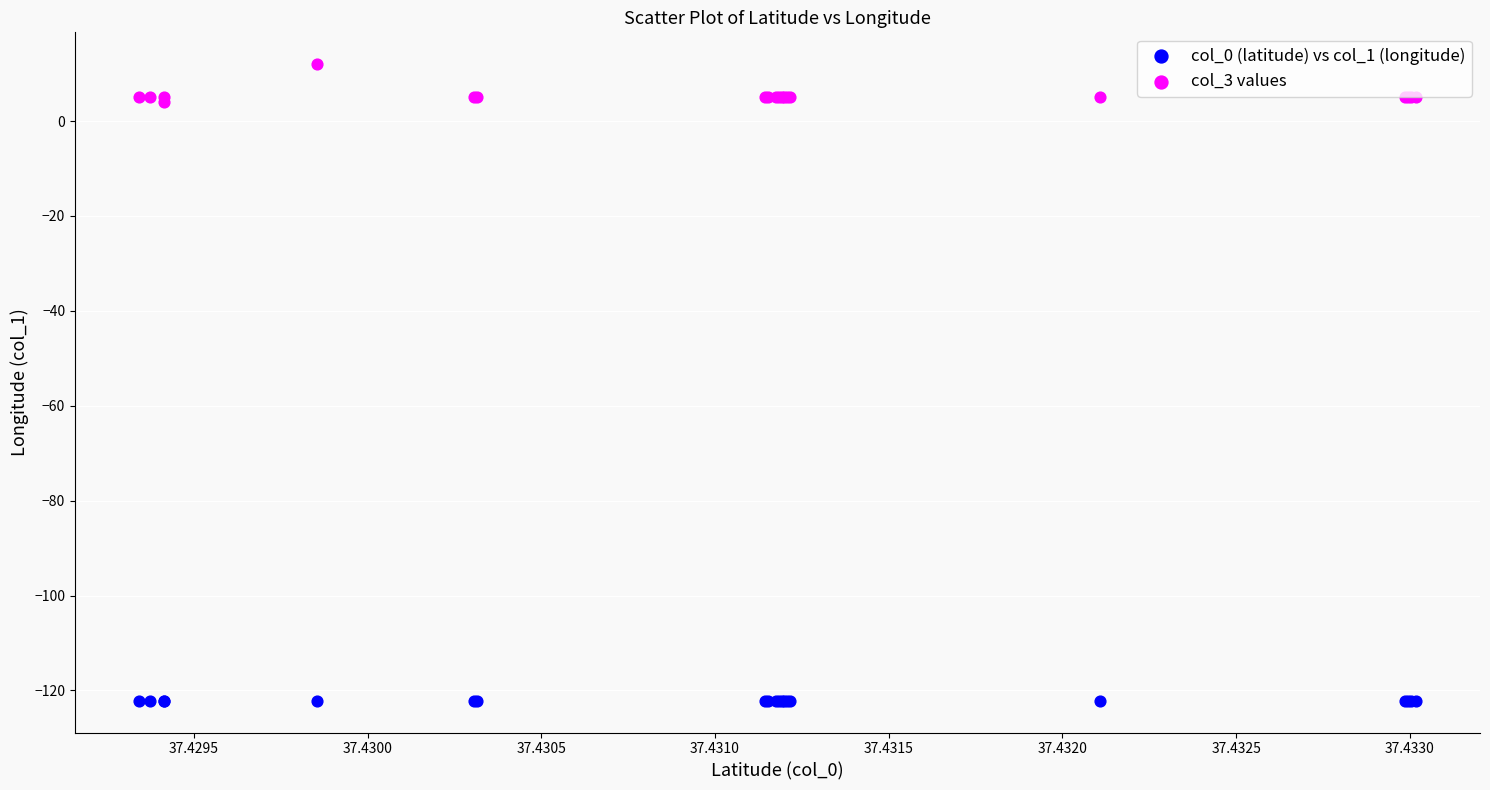

What are all the series names shown in the legend?

col_0 (latitude) vs col_1 (longitude), col_3 values